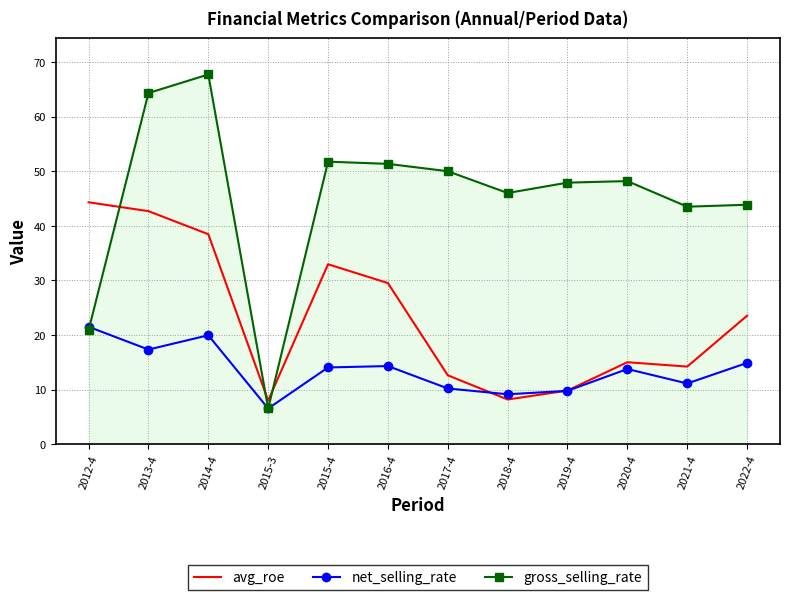

How many interior local peaks does the net_selling_rate series have?

3